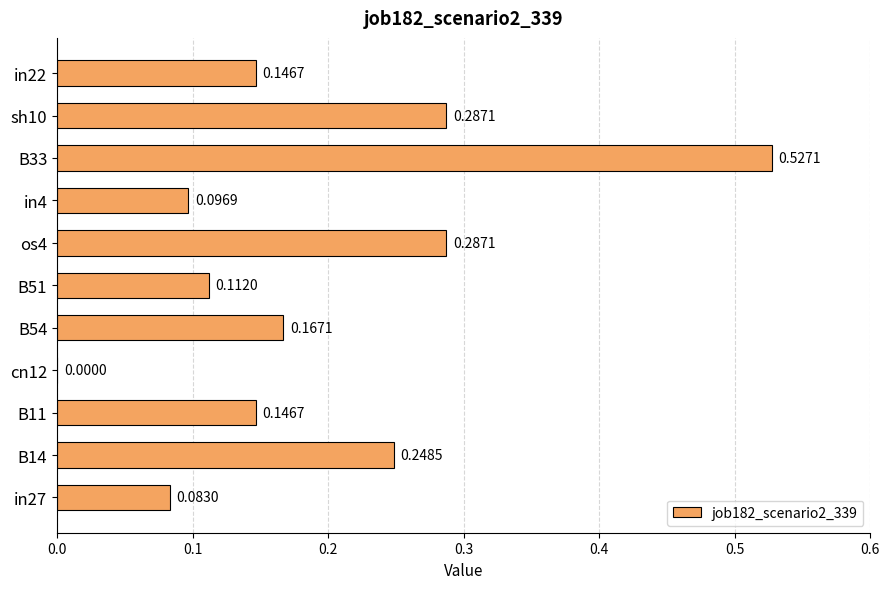

How many values are above zero?

10